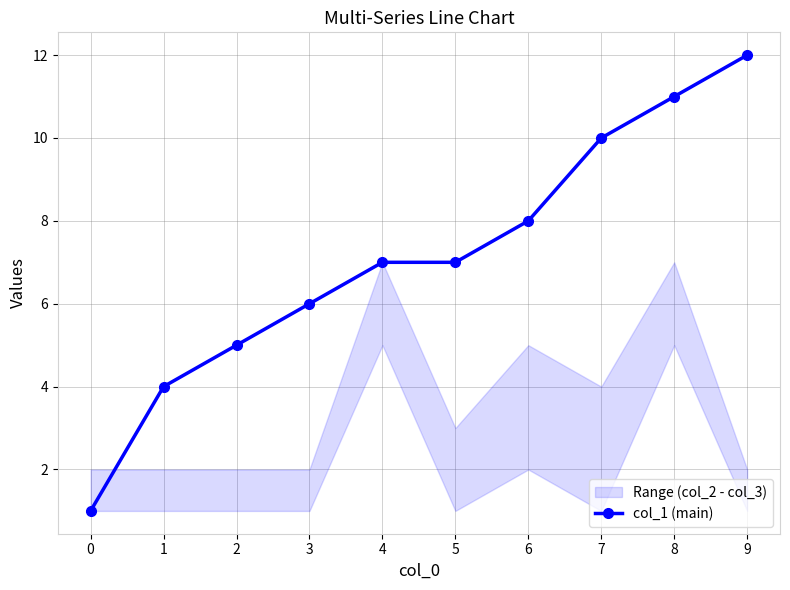

What is the difference between the values at 4 and 9?

5